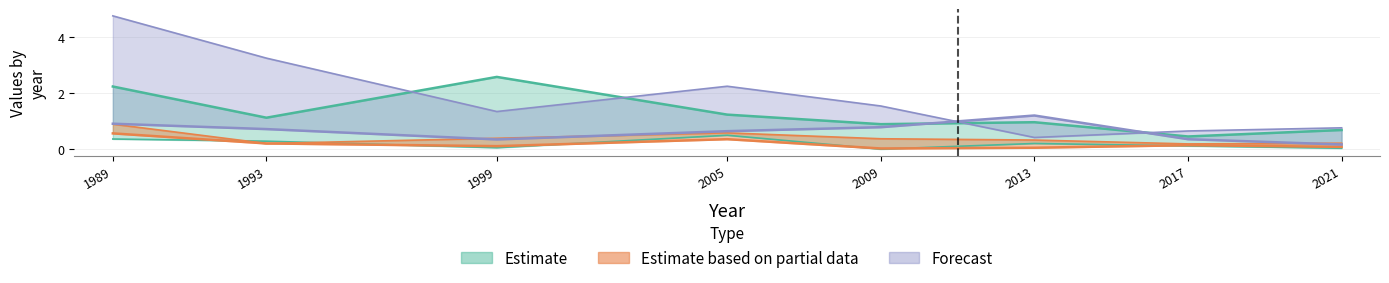

Which label corresponds to the largest value in the chart?

1989